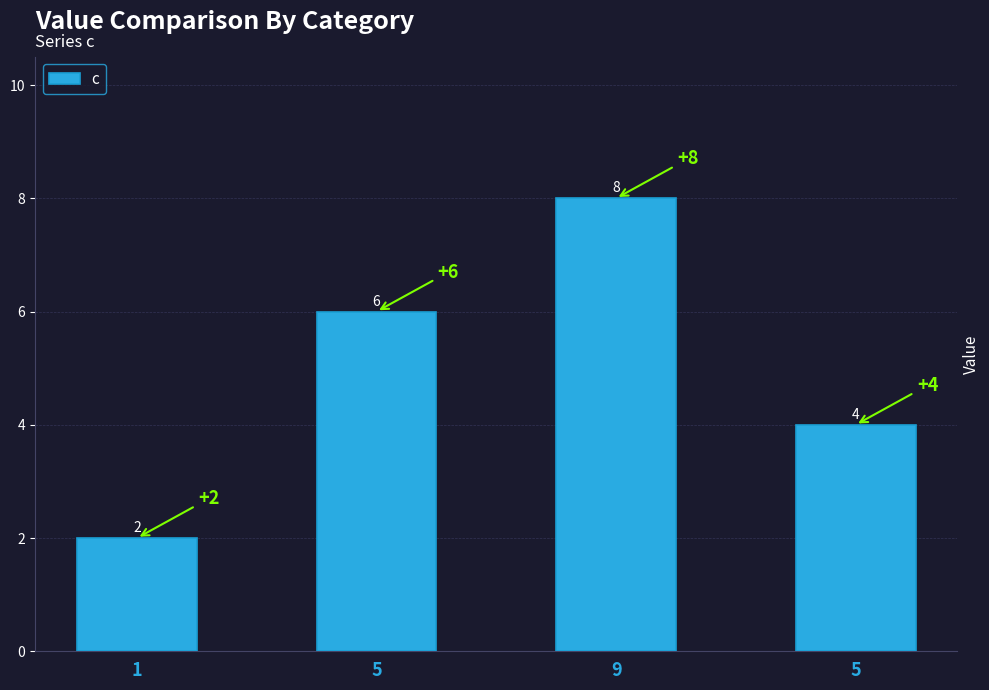

How many series are shown in this chart?

1